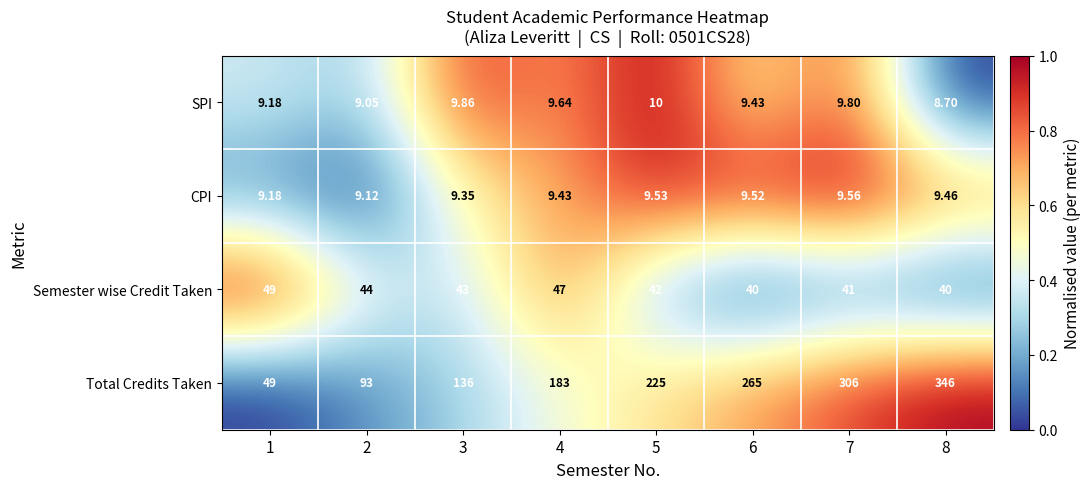

List the series in order of their peak value, highest first.

Total Credits Taken, Semester wise Credit Taken, SPI, CPI